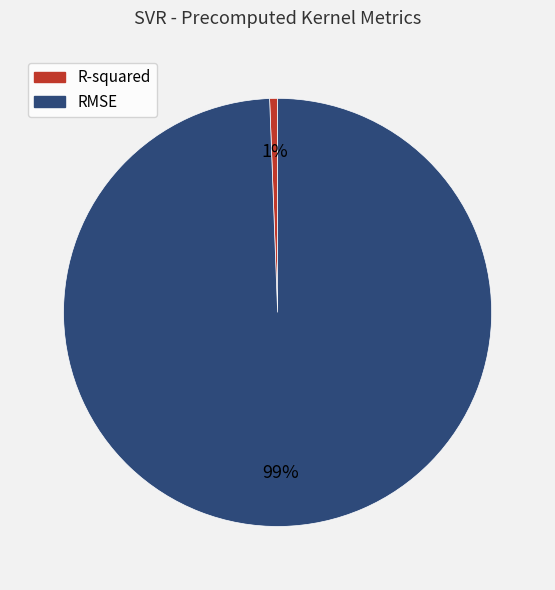

Rank the categories by value from highest to lowest.

RMSE, R-squared